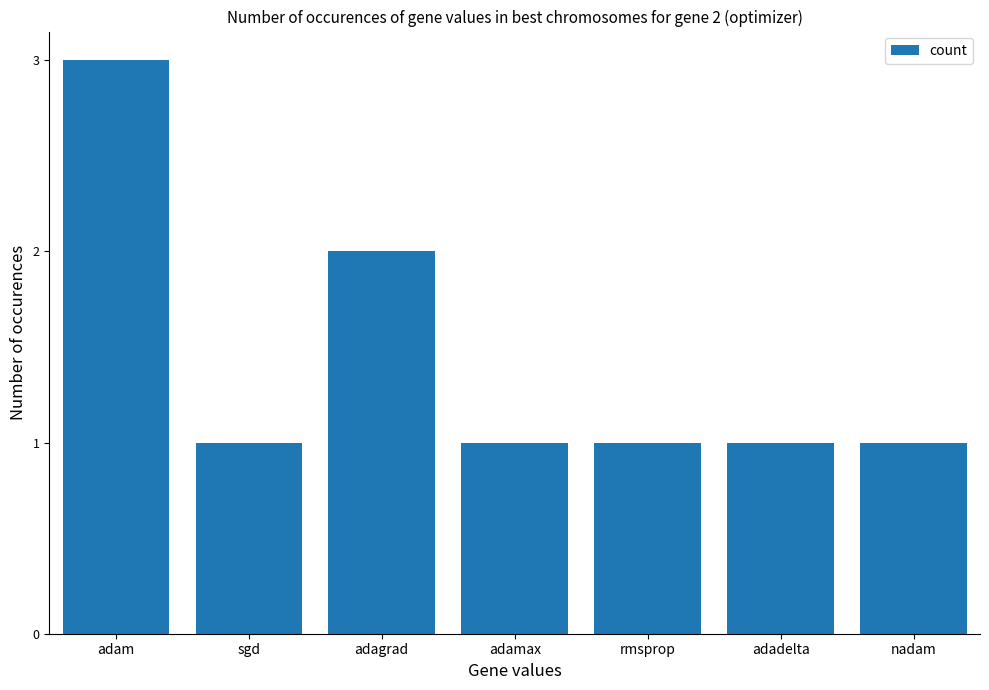

Reading right to left, what are all the values shown in this chart?

1	1	1	1	2	1	3